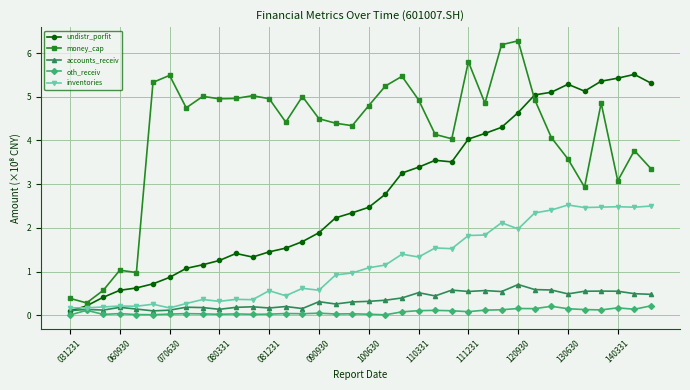

What are all the series names shown in the legend?

undistr_porfit, money_cap, accounts_receiv, oth_receiv, inventories